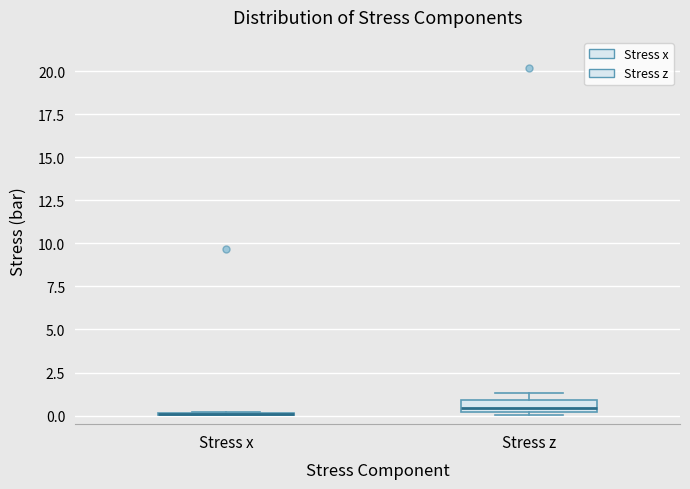

Where does the median line of the box for Stress z sit on the y-axis? The values are not printed on the chart, so give them approximately, as read against the axis.

0.5